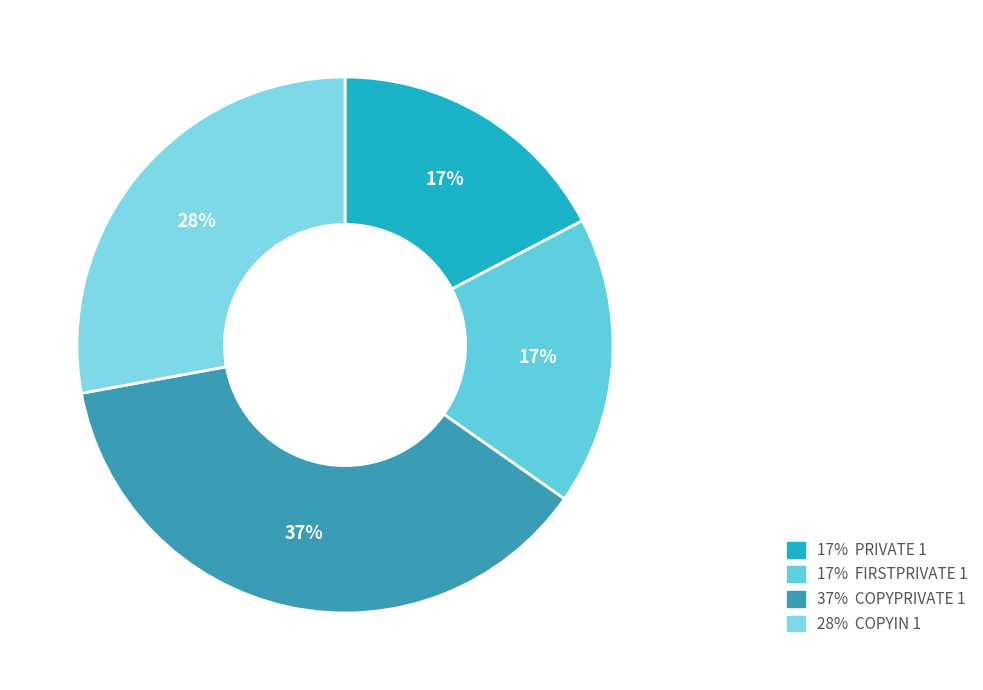

How many slices are in this pie chart?

4